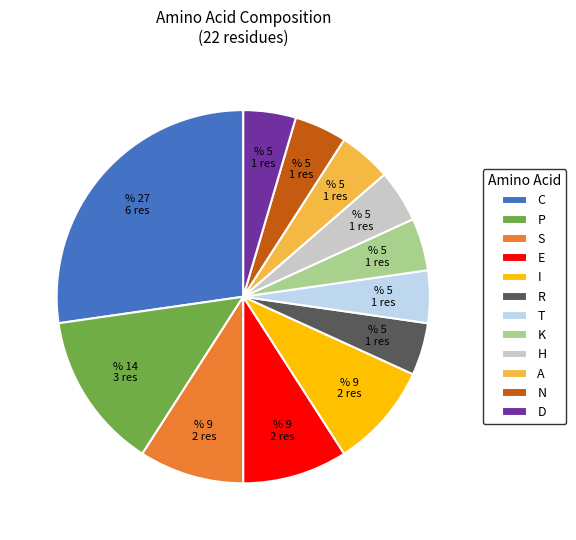

Between E and H, which is larger?

E